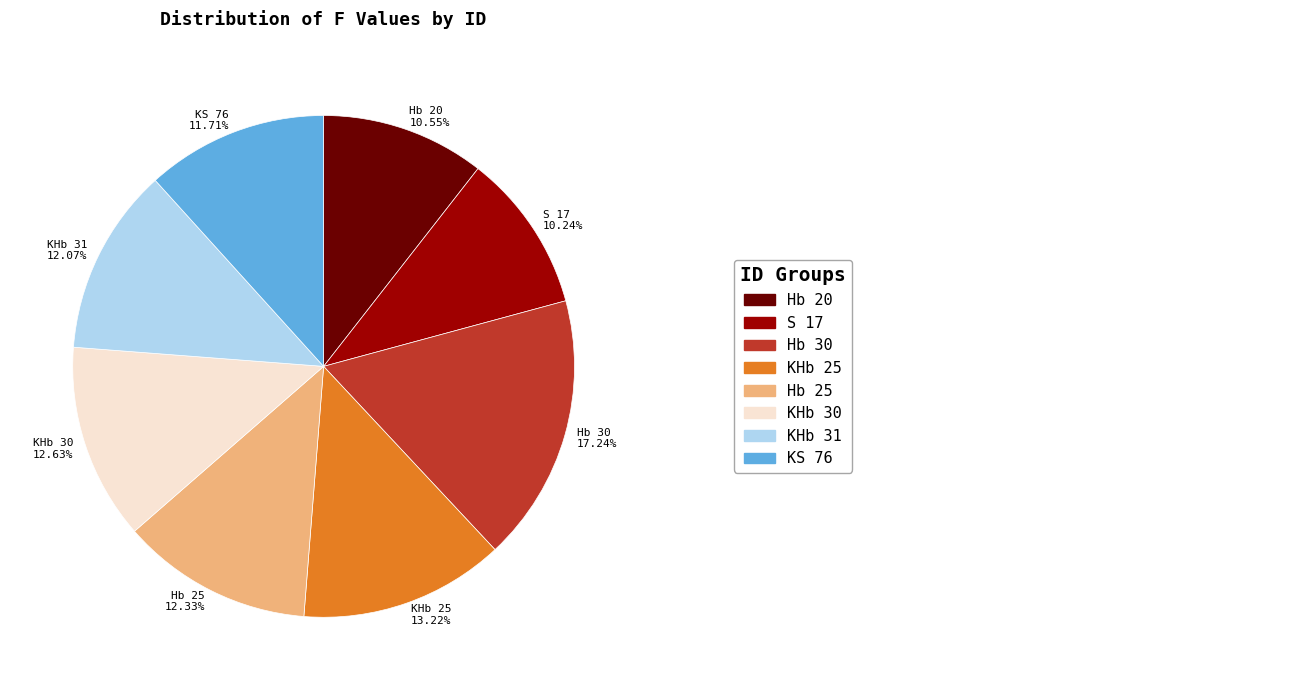

How many segments does this pie chart have?

8